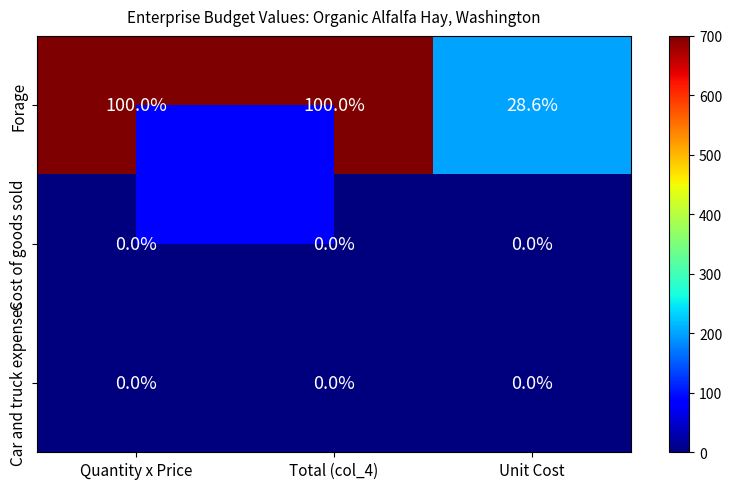

The value of Cost of goods sold at Quantity x Price is 0.0. True or false?

True